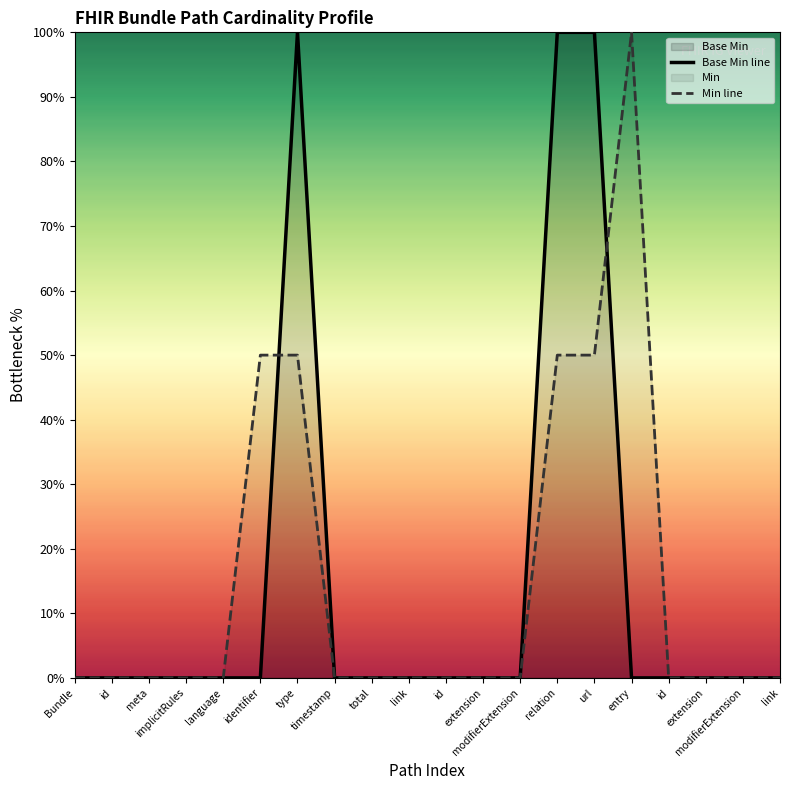

Reading left to right, extract all data points from this chart.

Base Min line: Bundle=0	id=0	meta=0	implicitRules=0	language=0	identifier=0	type=100	timestamp=0	total=0	link=0	id=0	extension=0	modifierExtension=0	relation=100	url=100	entry=0	id=0	extension=0	modifierExtension=0	link=0
Min line: Bundle=0	id=0	meta=0	implicitRules=0	language=0	identifier=50	type=50	timestamp=0	total=0	link=0	id=0	extension=0	modifierExtension=0	relation=50	url=50	entry=100	id=0	extension=0	modifierExtension=0	link=0